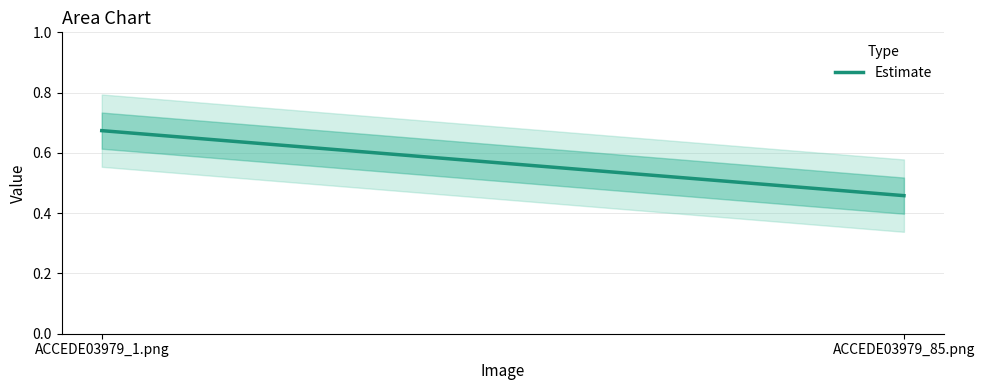

How many lines are shown in the chart?

1